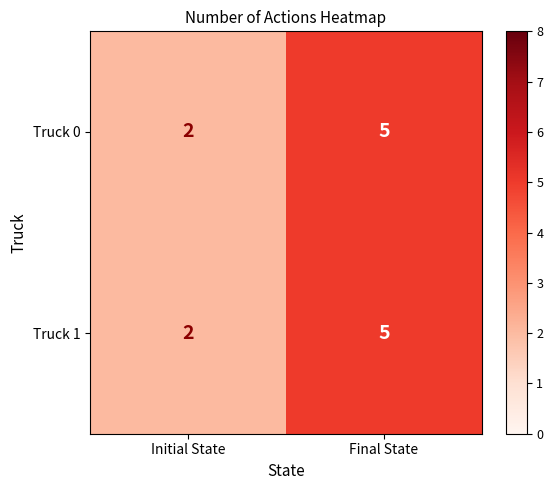

The value of Truck 1 at Final State is 8. True or false?

False